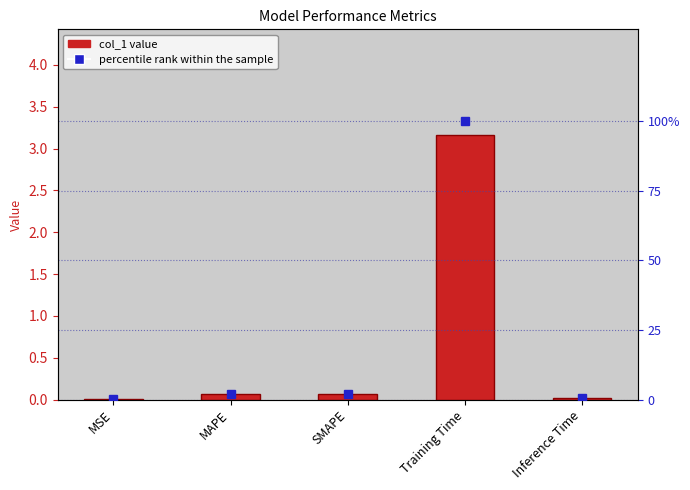

Reading right to left, what are all the values shown in this chart?

col_1: 0.0	3.2	0.1	0.1	0.0
percentile rank within the sample: 0.4	100.0	2.1	2.1	0.0